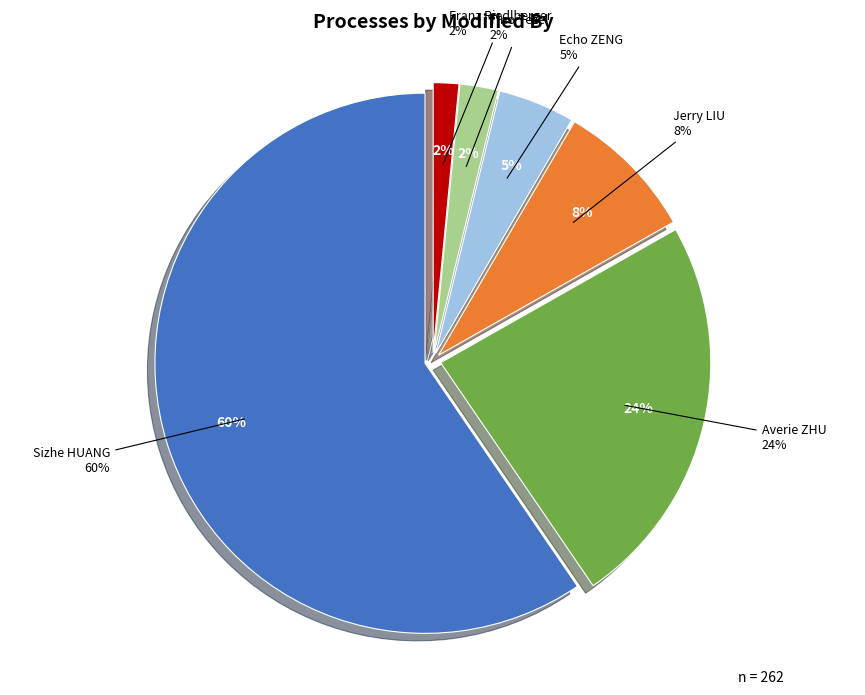

How many slices are in this pie chart?

6